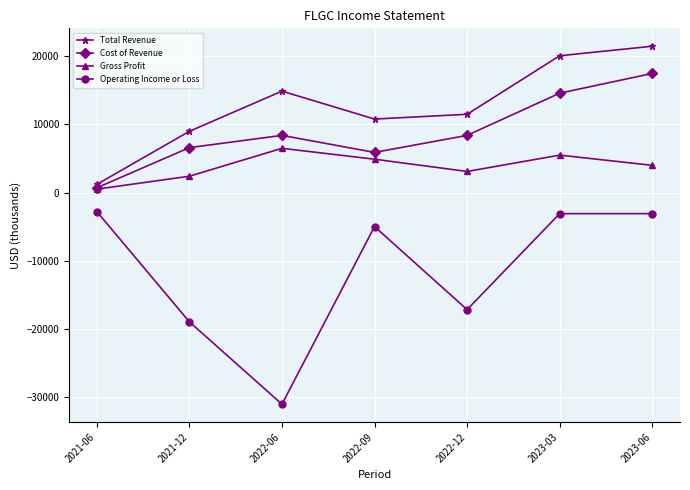

Which label corresponds to the largest value in the chart?

2023-06